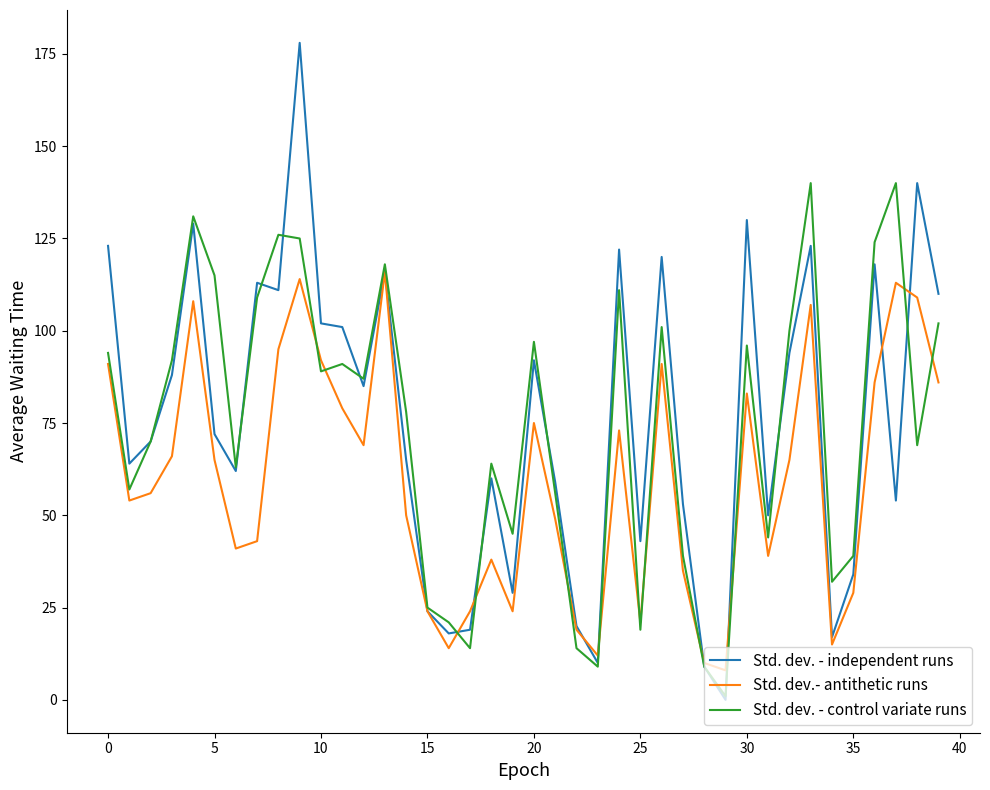

Which series has the widest spread of values?

Std. dev. - independent runs